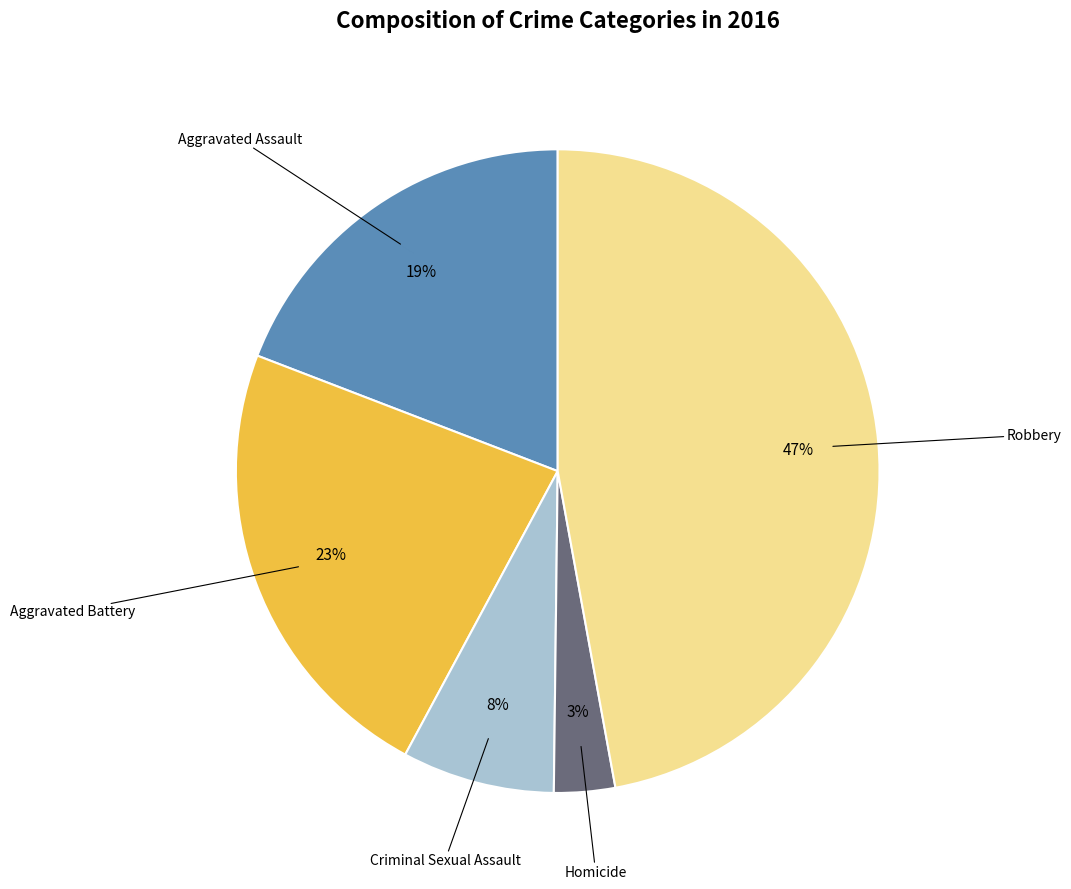

To the nearest percent, what is the difference between the largest and smallest slice percentages?

44%